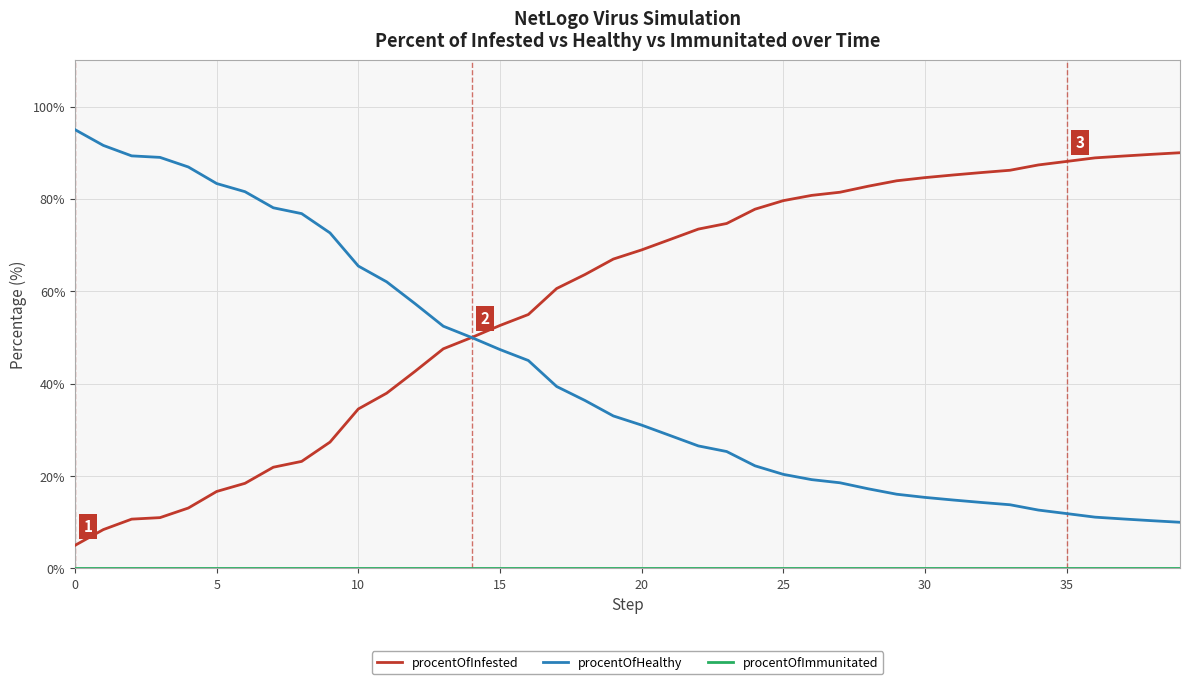

Which series has the largest total across all categories?

procentOfInfested